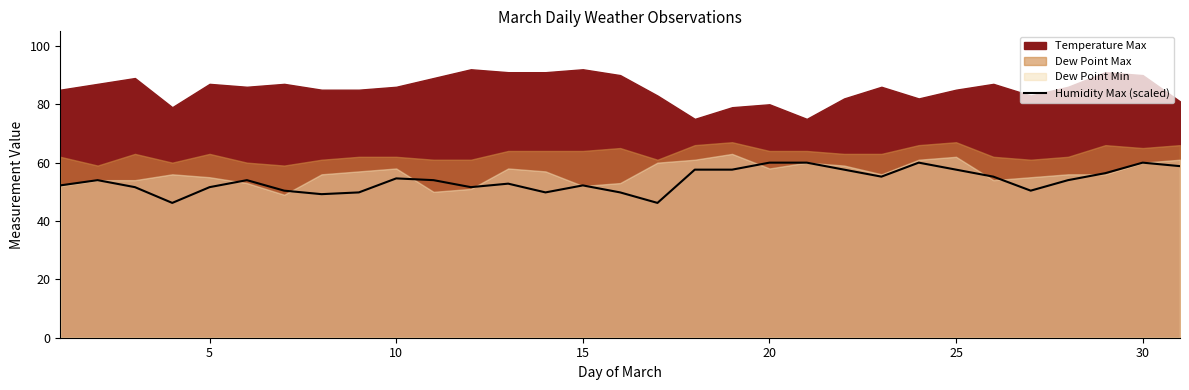

What is the average value?

53.9